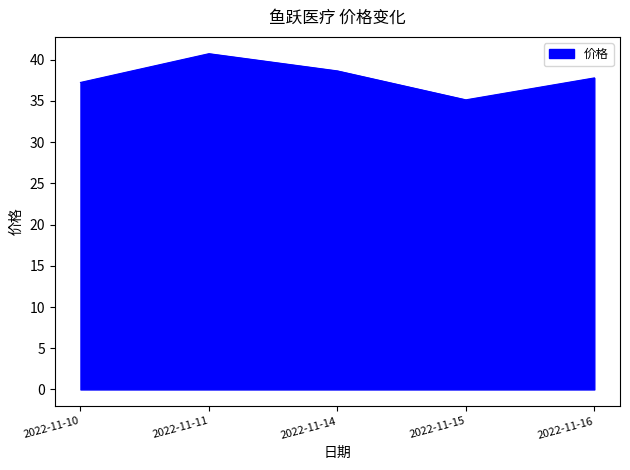

What value does the data have at 2022-11-16?

37.8